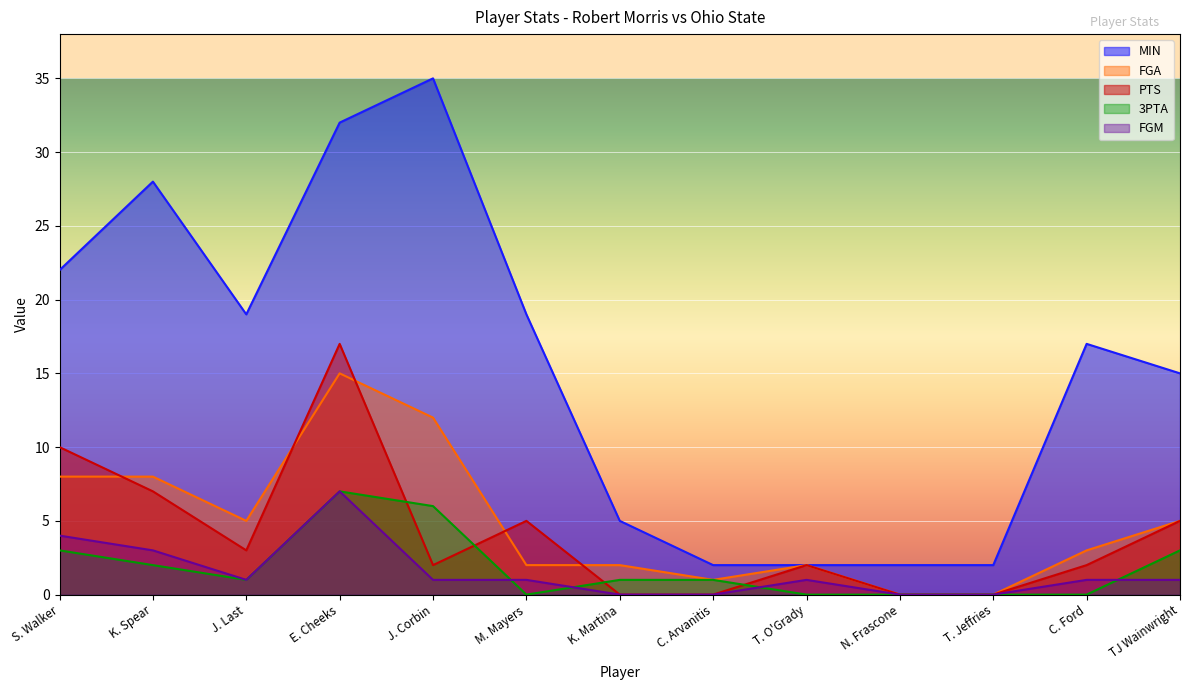

What is the label of the 2nd point from the right?

C. Ford